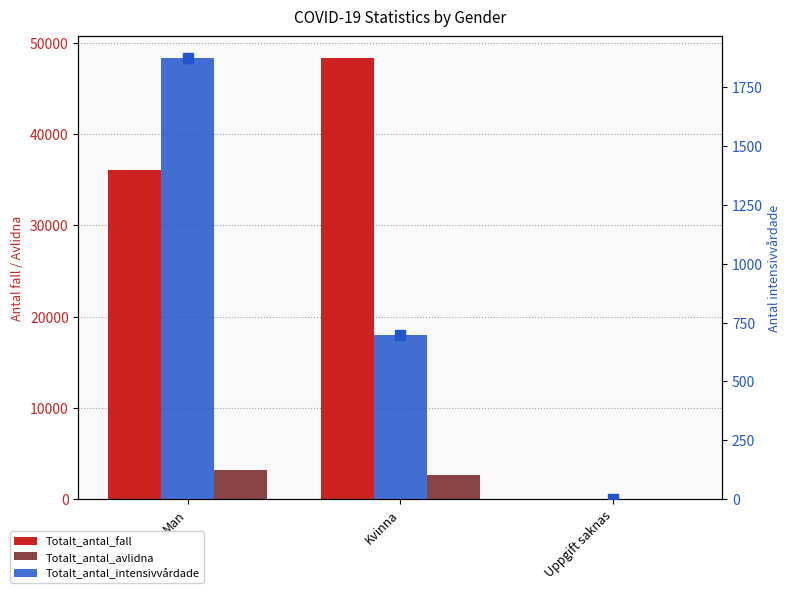

How many Totalt_antal_avlidna values are between 0 and 3178?

3